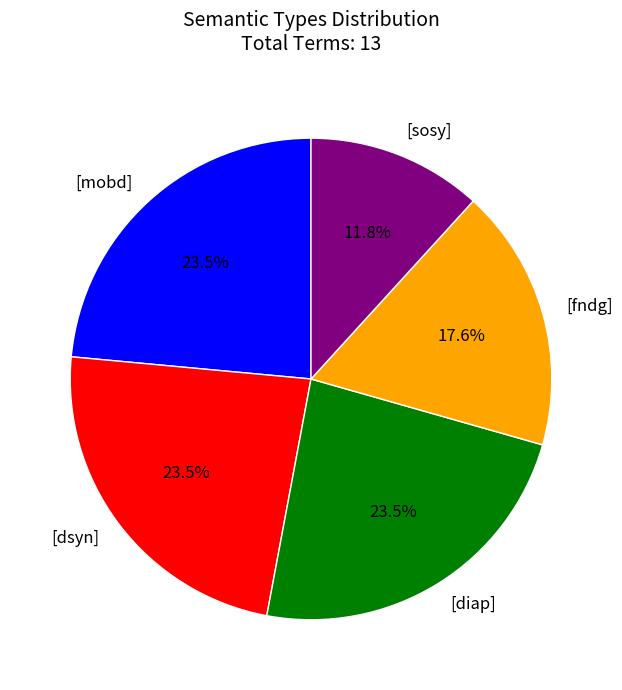

What portion of the pie excludes [dsyn]?

76.5%